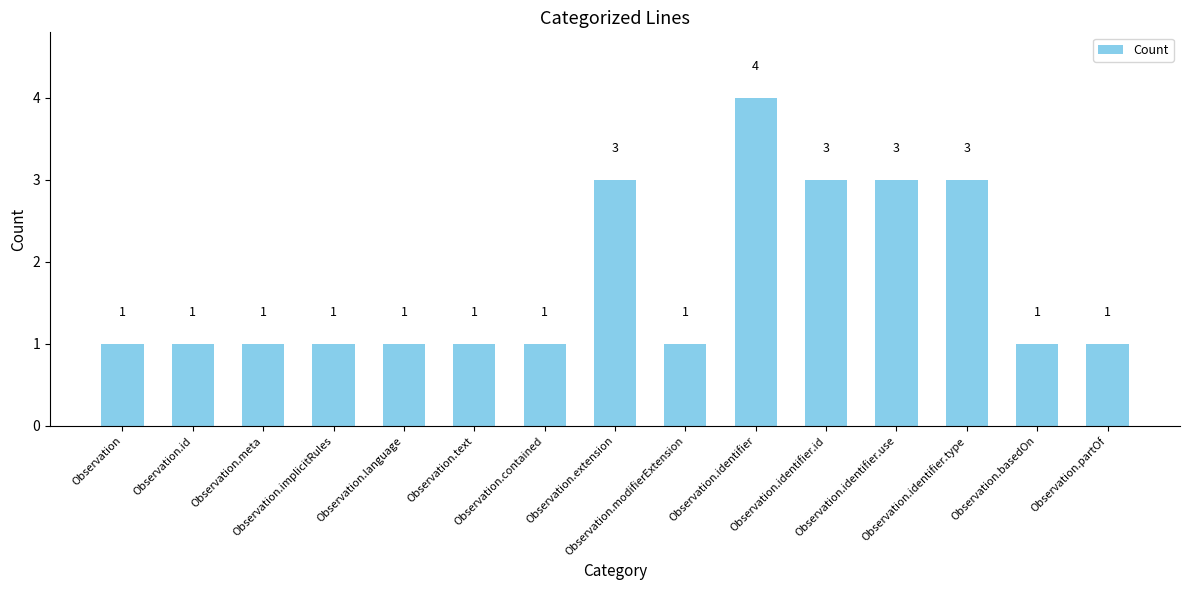

What is the value of the 13th bar from the left?

3